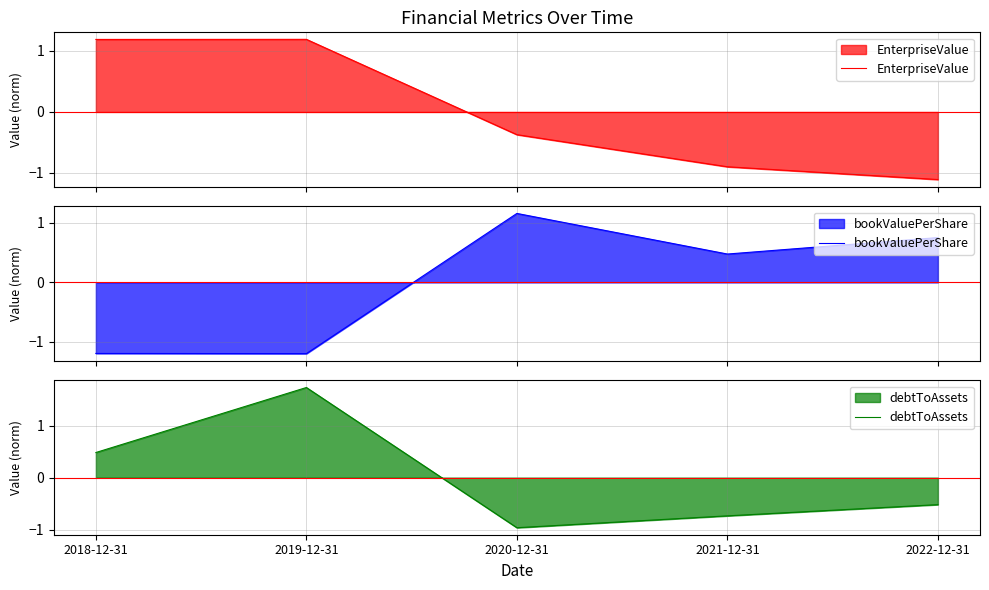

What position from the left is 2021-12-31?

4